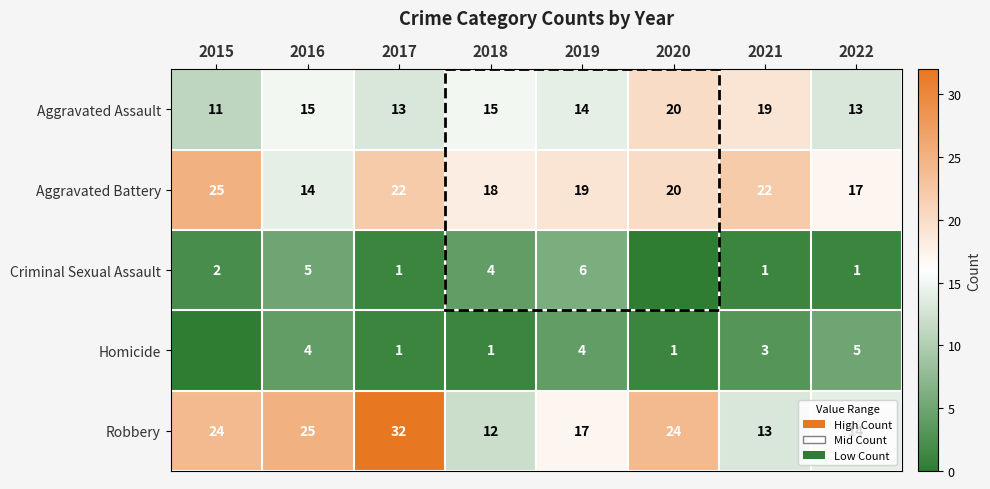

What is the sum of the Aggravated Assault values at 2018 and 2017?

28